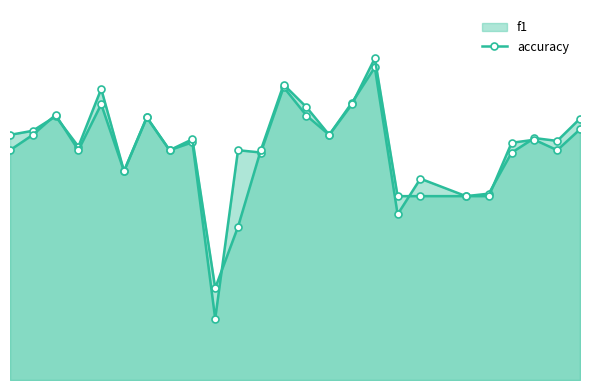

How many f1 values are between 0 and 1?

25